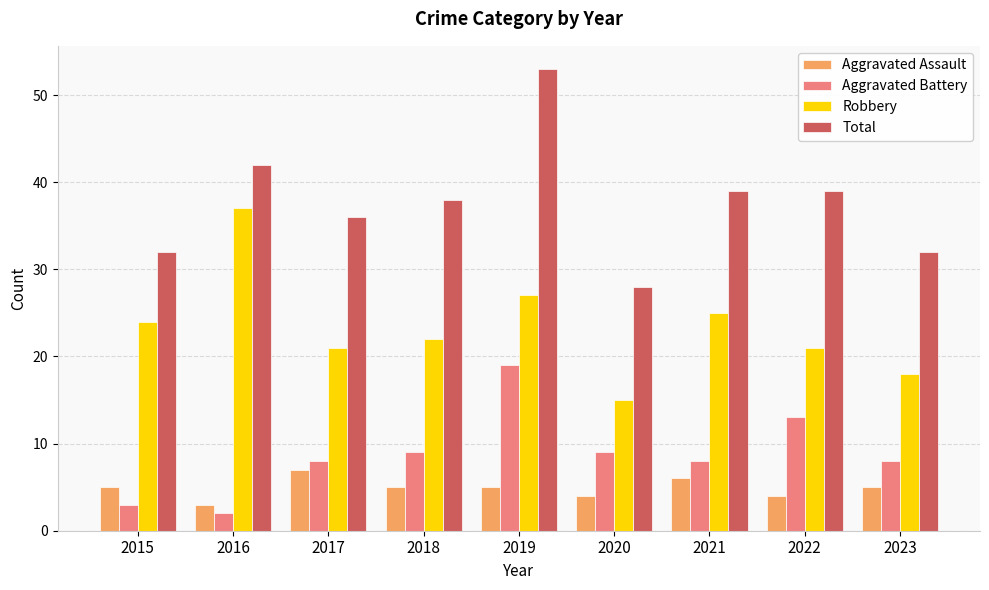

What is the difference between the highest and lowest values at 2018?

33